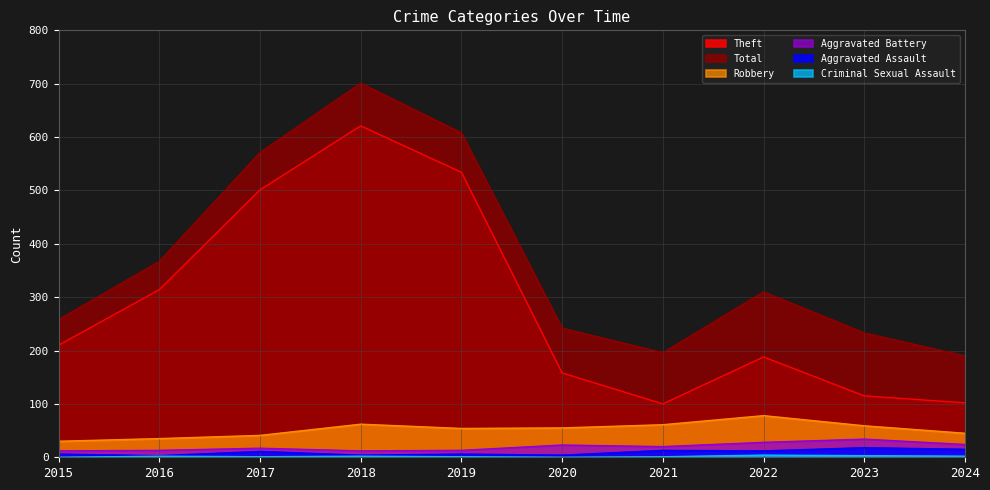

True or false: Criminal Sexual Assault and Theft cross at least once.

False